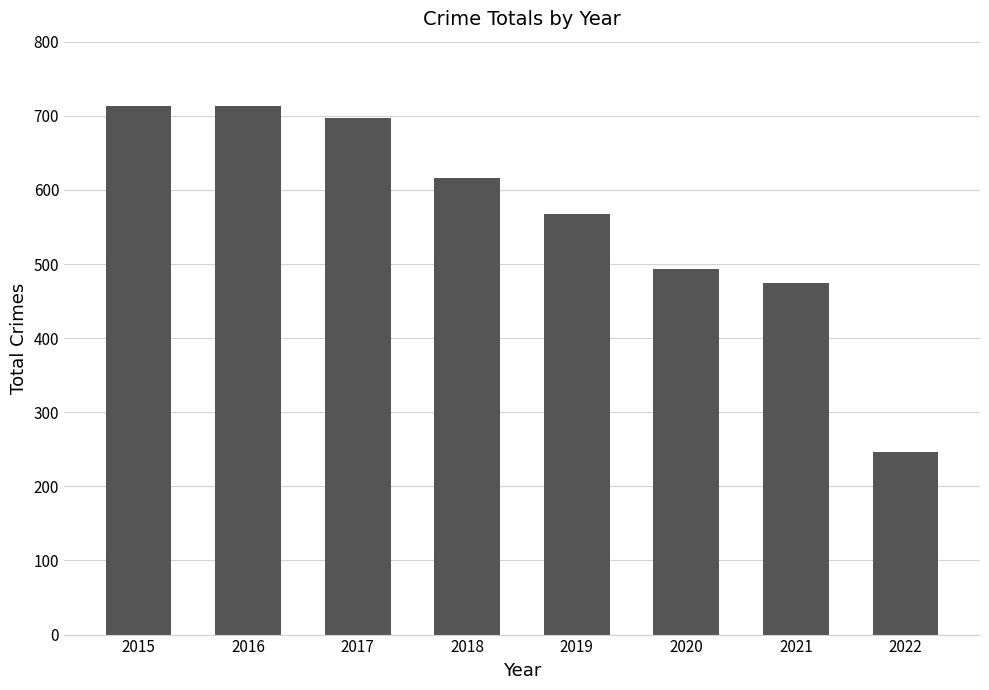

Does the chart contain stacked bars?

No